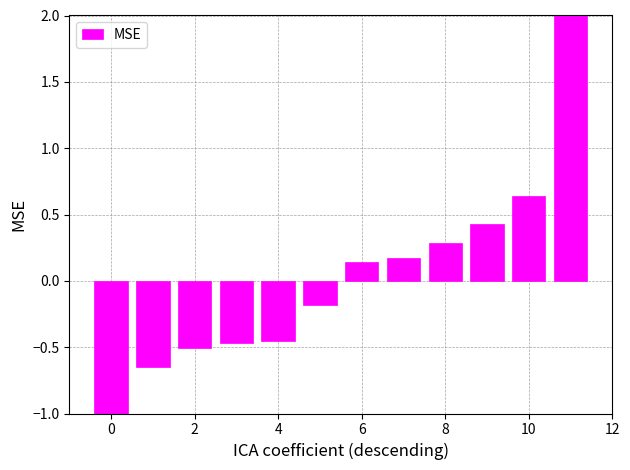

The chart shows a value of 0.4 at 9. True or false?

True